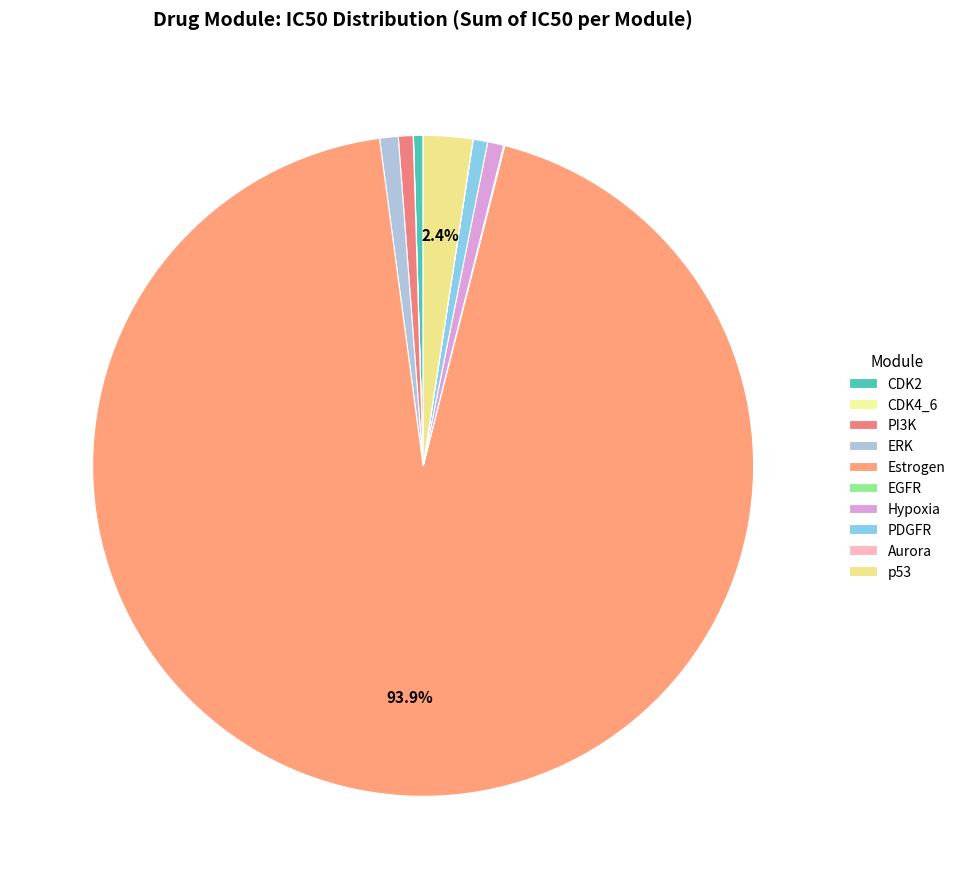

How many segments does this pie chart have?

10